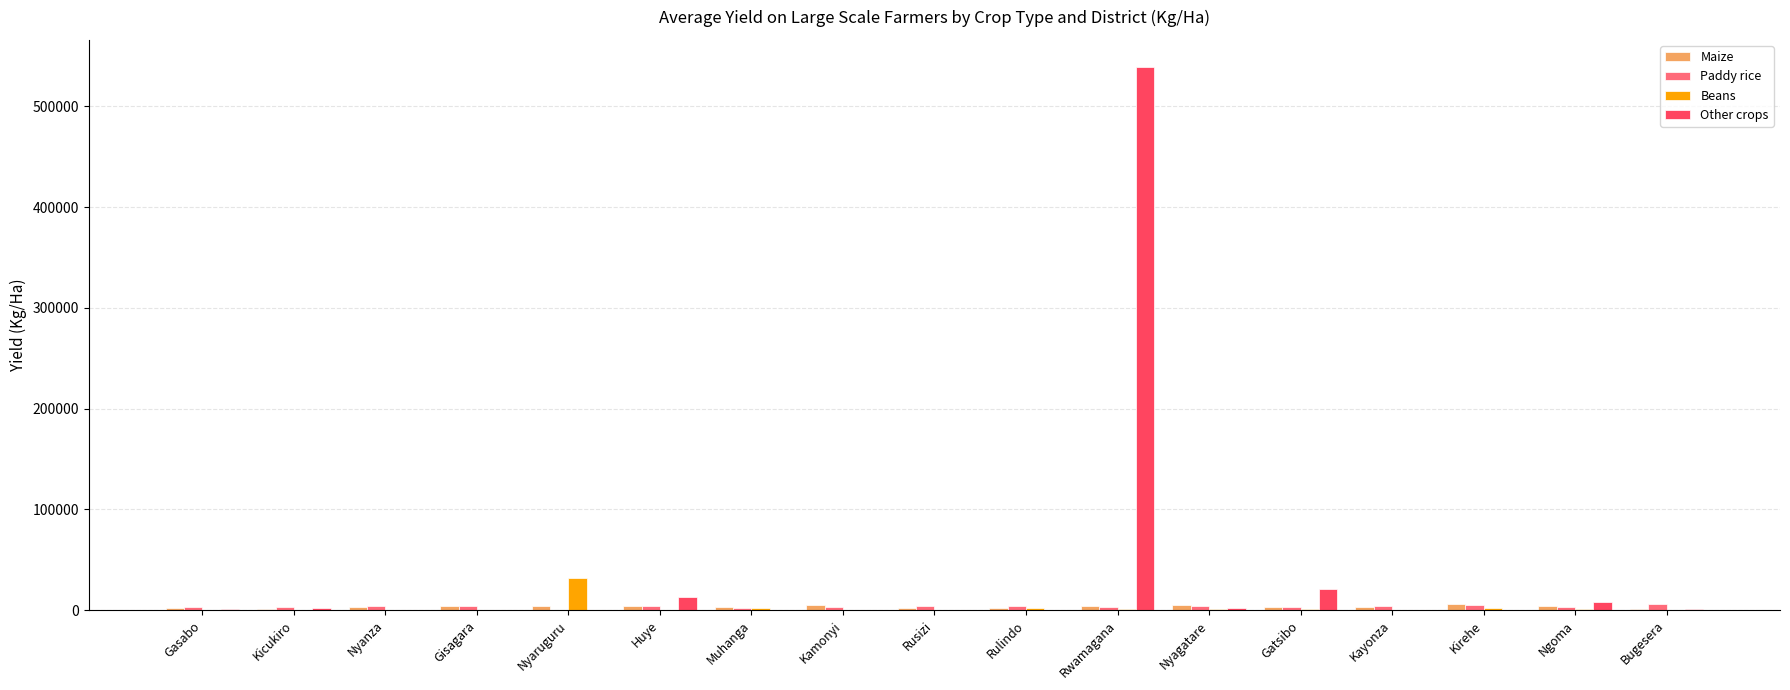

What is the sum of the Paddy rice values at Ngoma and Kirehe?

8514.4